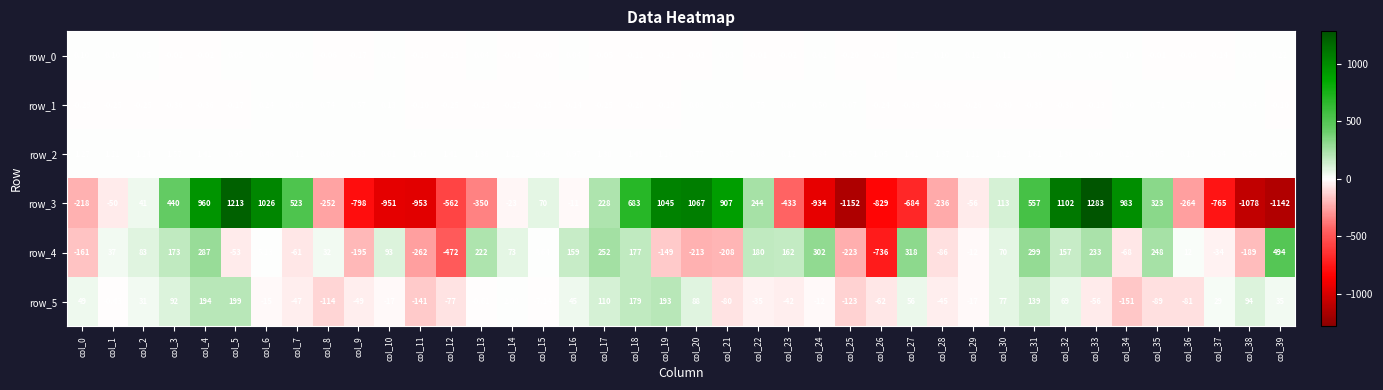

Is the value of row_3 at col_1 greater than the value of row_2 at col_8?

No